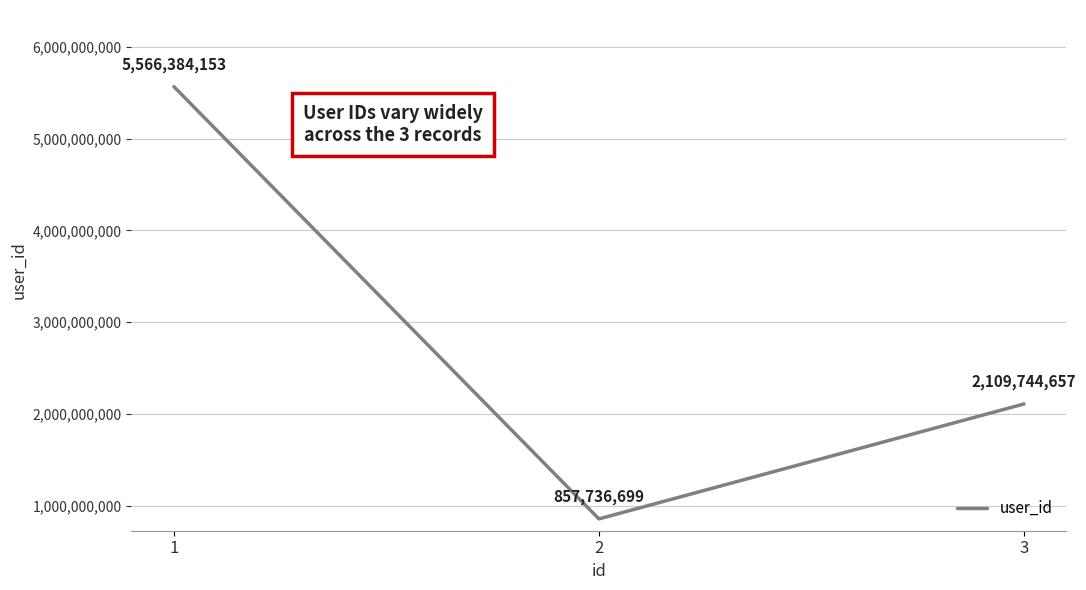

Which category has the highest value across all series?

1